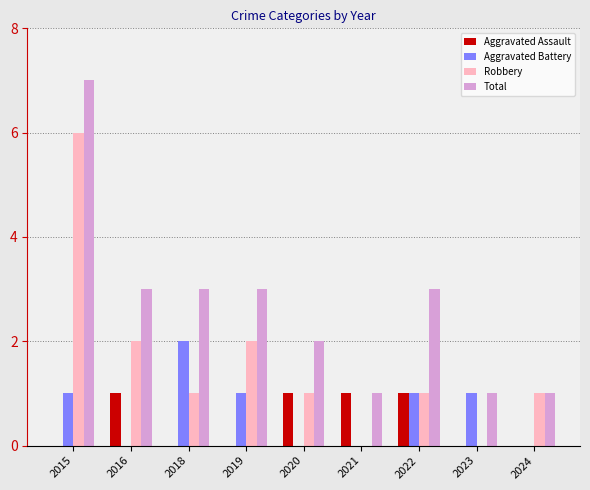

Reading left to right, what are all the values shown in this chart?

Aggravated Assault: 2015=0	2016=1	2018=0	2019=0	2020=1	2021=1	2022=1	2023=0	2024=0
Aggravated Battery: 2015=1	2016=0	2018=2	2019=1	2020=0	2021=0	2022=1	2023=1	2024=0
Robbery: 2015=6	2016=2	2018=1	2019=2	2020=1	2021=0	2022=1	2023=0	2024=1
Total: 2015=7	2016=3	2018=3	2019=3	2020=2	2021=1	2022=3	2023=1	2024=1